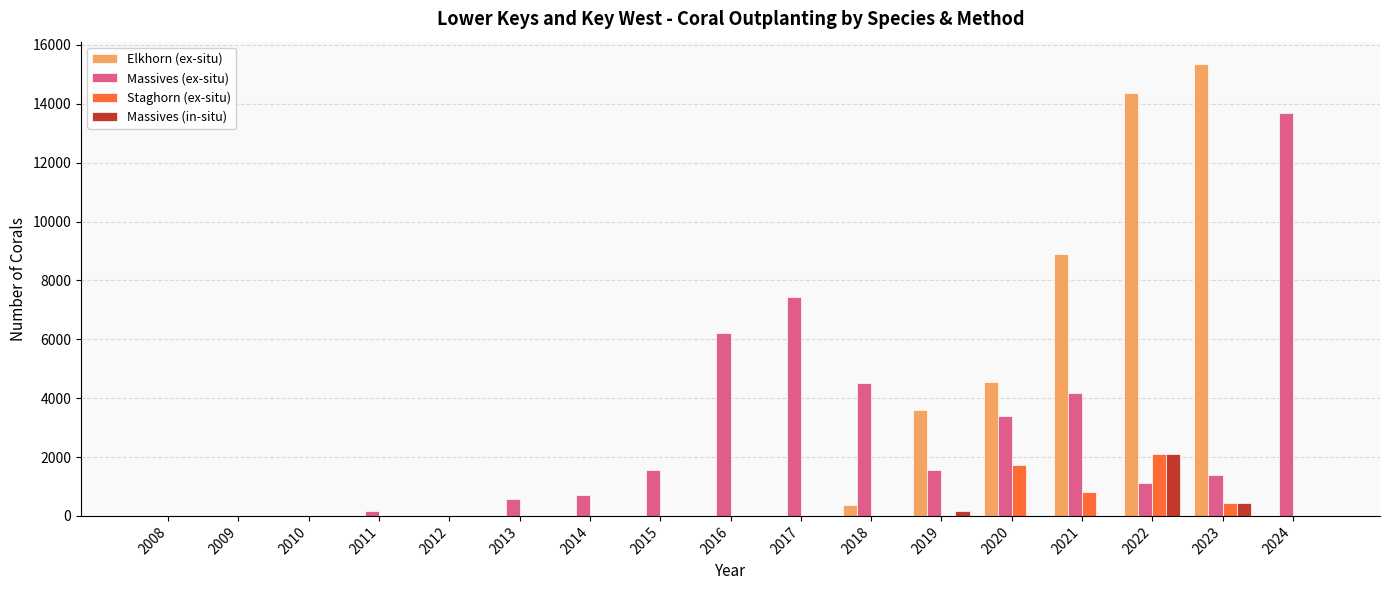

Is the value of Massives (ex-situ) at 2017 greater than the value of Massives (in-situ) at 2024?

Yes